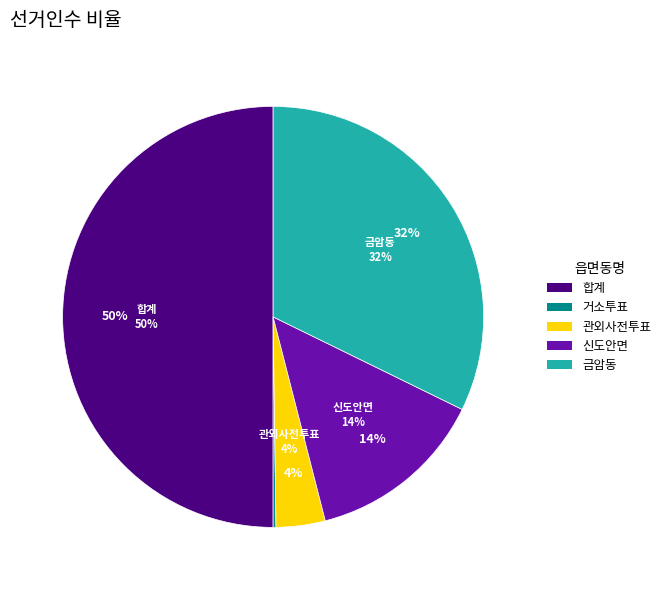

Which slice is the smallest?

거소투표